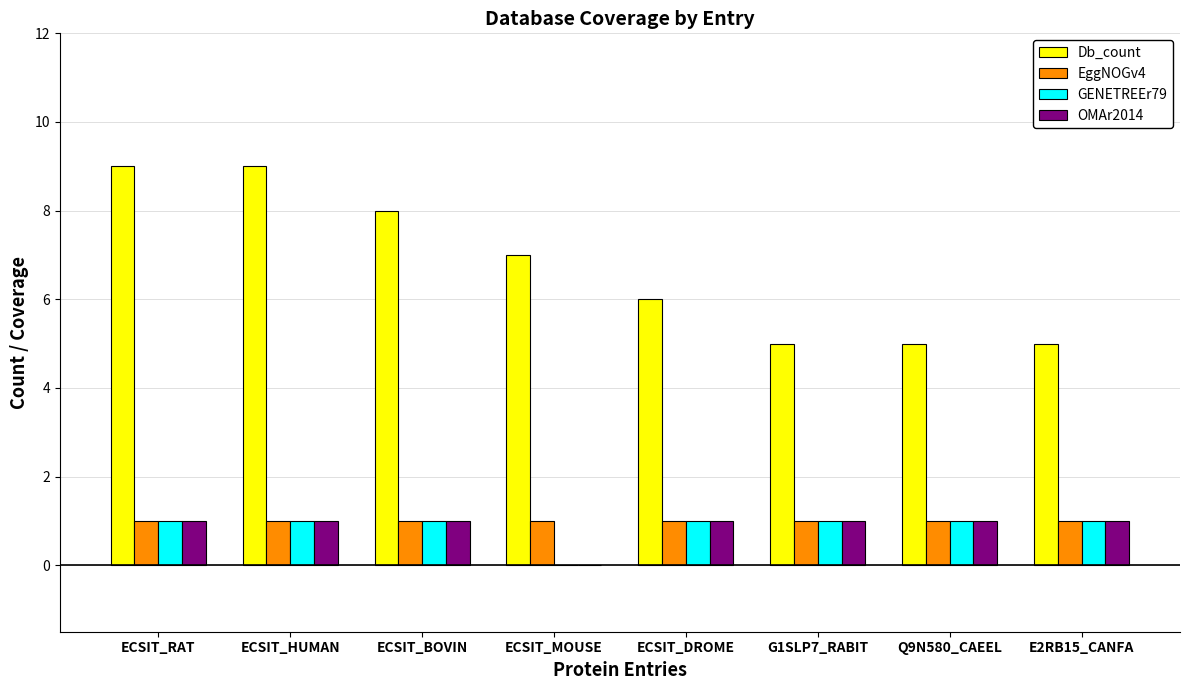

What is the total value across all series at ECSIT_MOUSE?

8